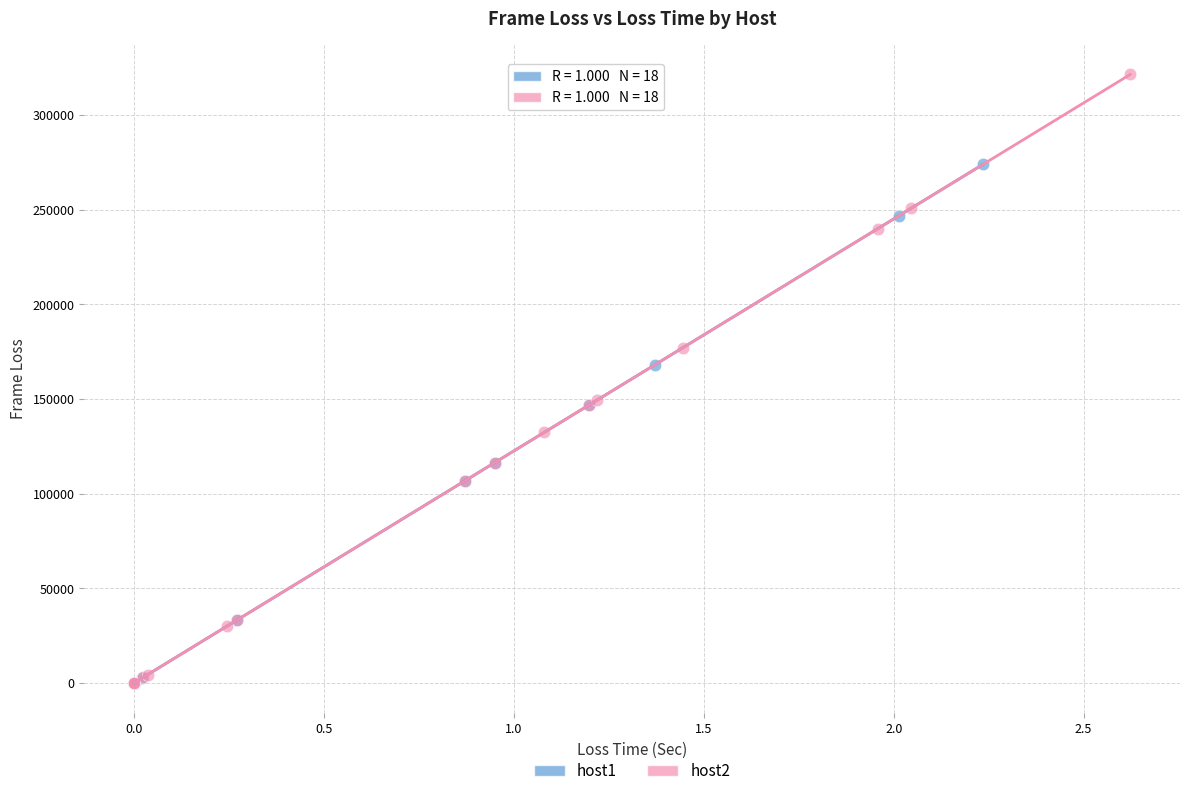

Which series has the widest spread of Y values?

host2